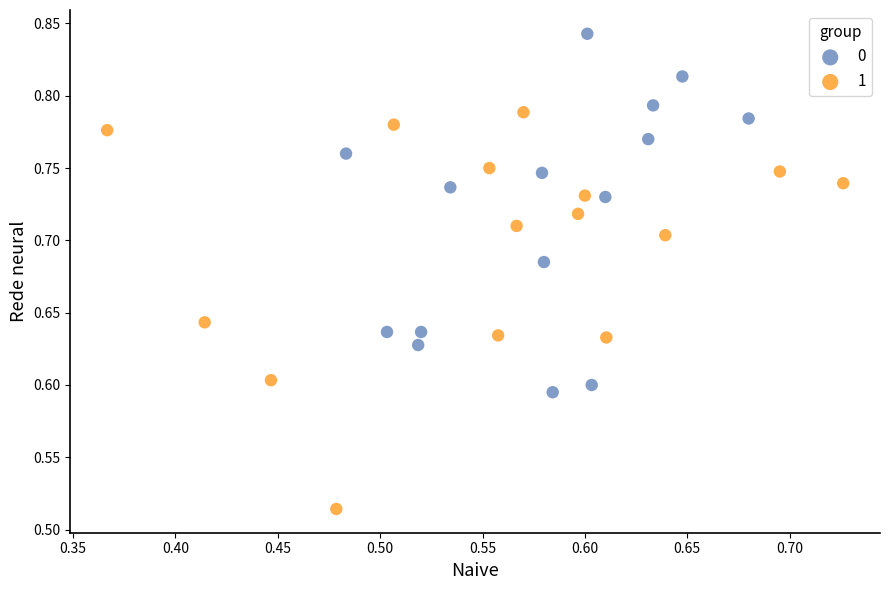

What are all the series names shown in the legend?

0, 1